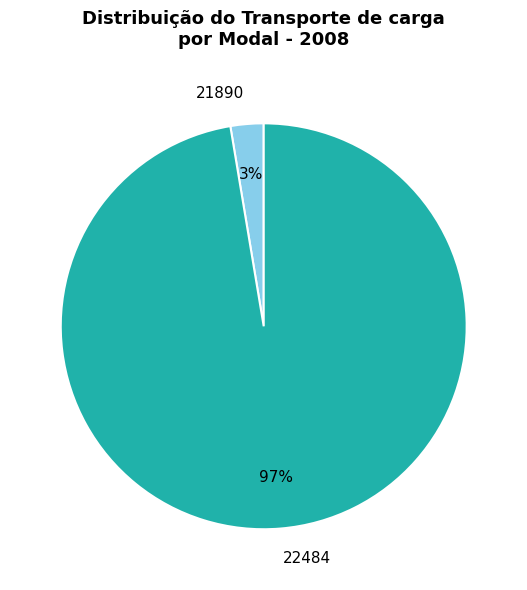

Combined, do 21890 and 22484 account for over 50%?

Yes